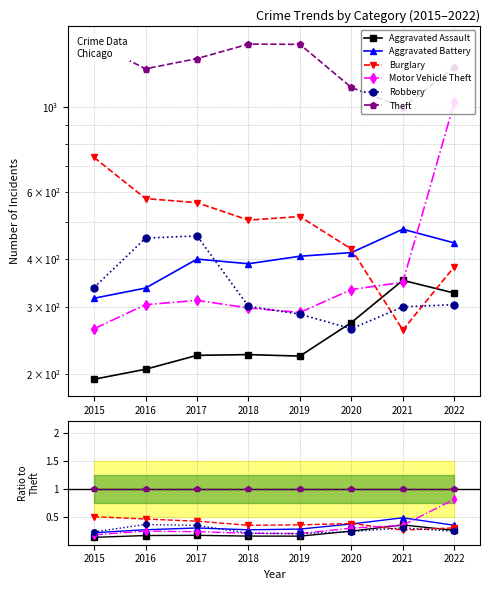

In Motor Vehicle Theft, how many points are lower than both neighbors (excluding endpoints)?

1